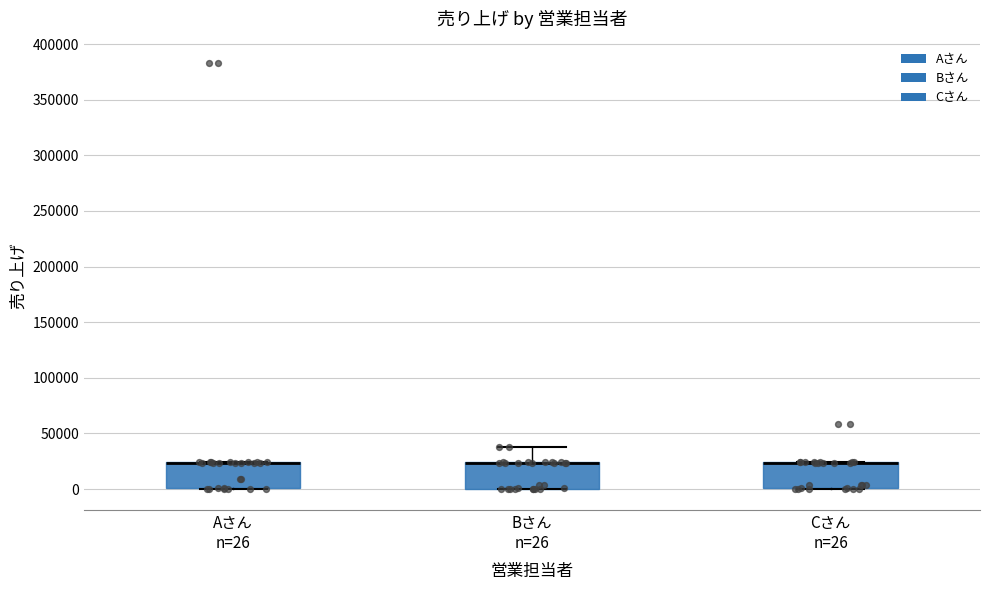

Where is the upper edge of the box for Aさん n=26 on the y-axis? The values are not printed on the chart, so give them approximately, as read against the axis.

25000